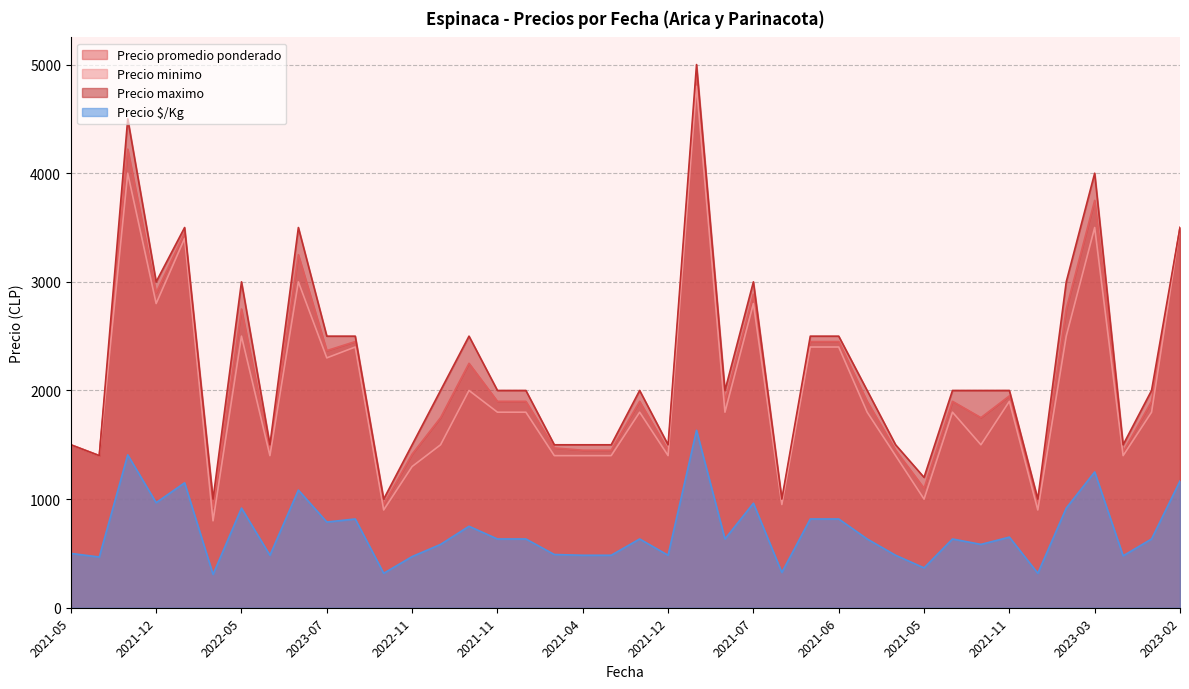

What is the maximum value for Precio minimo?

4800